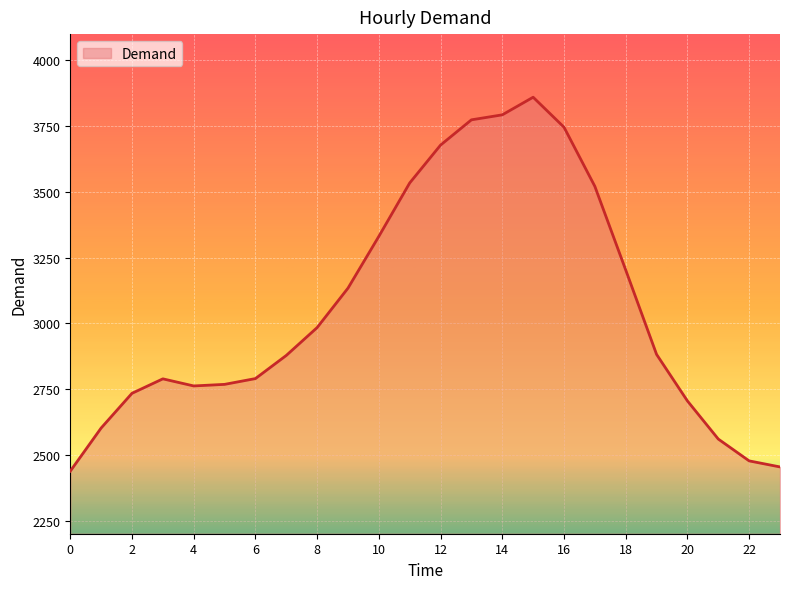

What is the difference between the maximum and minimum values?

1422